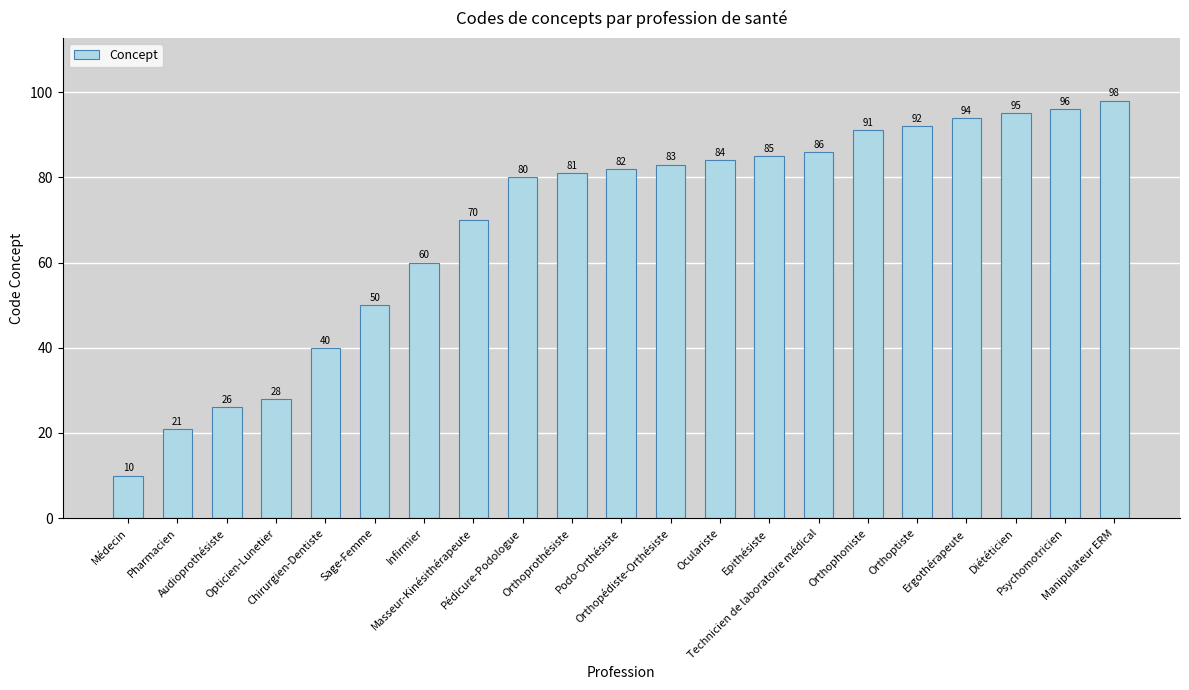

List the labels in order of value, smallest first.

Médecin, Pharmacien, Audioprothésiste, Opticien-Lunetier, Chirurgien-Dentiste, Sage-Femme, Infirmier, Masseur-Kinésithérapeute, Pédicure-Podologue, Orthoprothésiste, Podo-Orthésiste, Orthopédiste-Orthésiste, Oculariste, Epithésiste, Technicien de laboratoire médical, Orthophoniste, Orthoptiste, Ergothérapeute, Diététicien, Psychomotricien, Manipulateur ERM